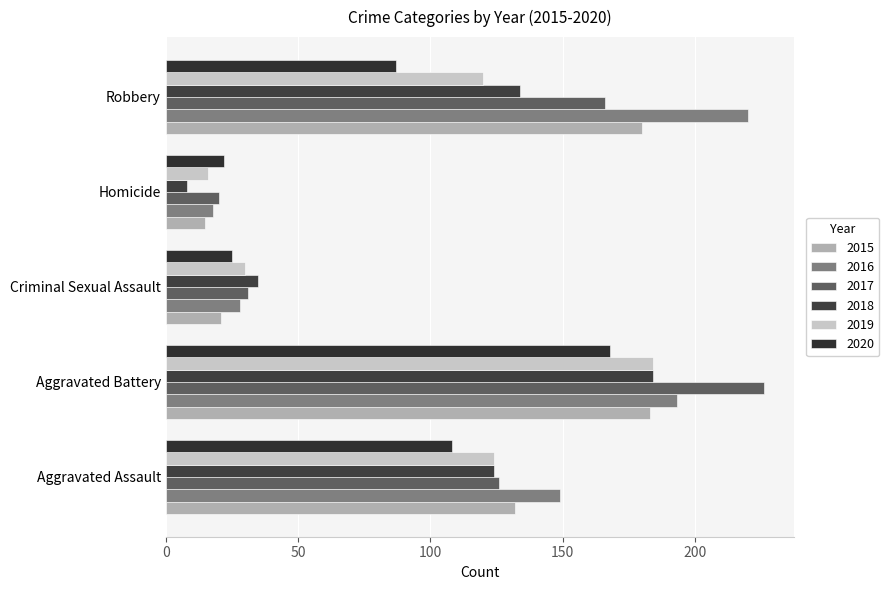

What is the smallest value displayed?

8